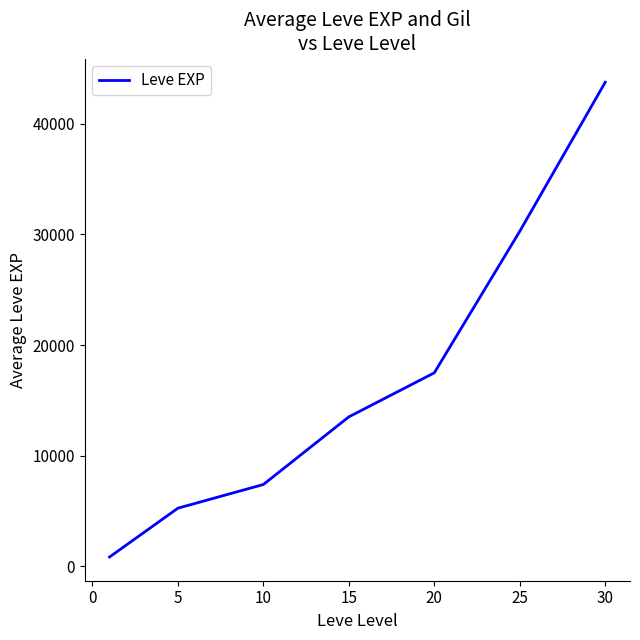

True or false: there are more than 0 points higher than both neighbors.

False